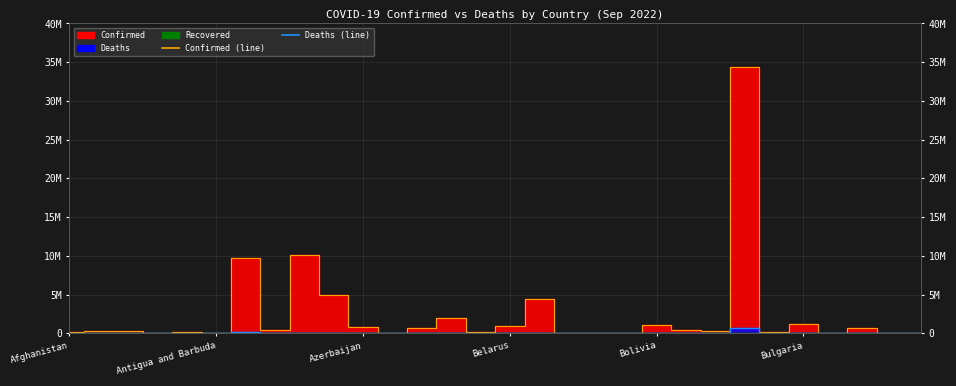

Which series has the largest total across all categories?

Confirmed